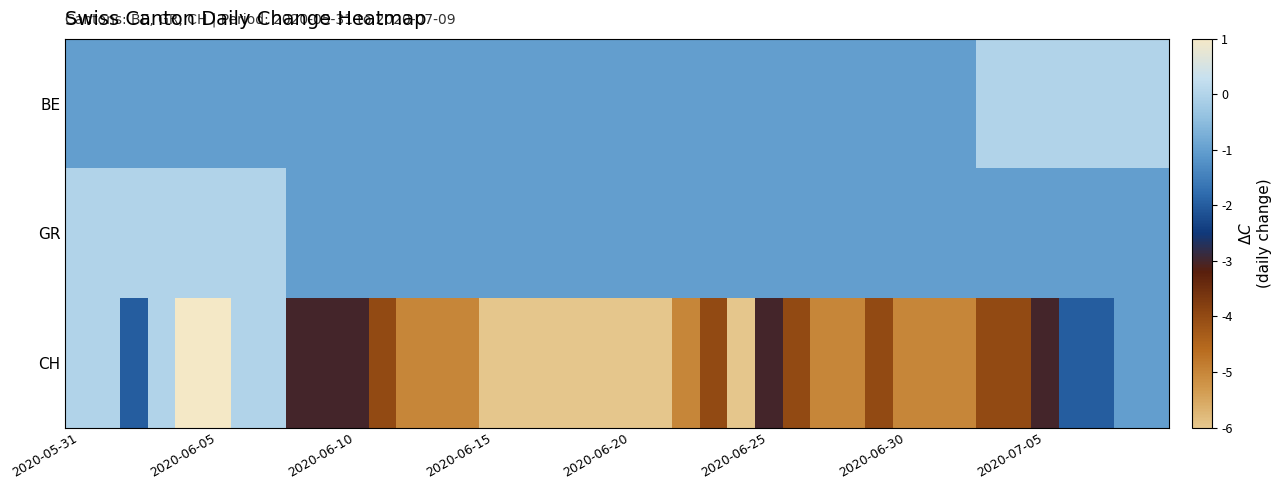

Which series has the largest total across all categories?

GR